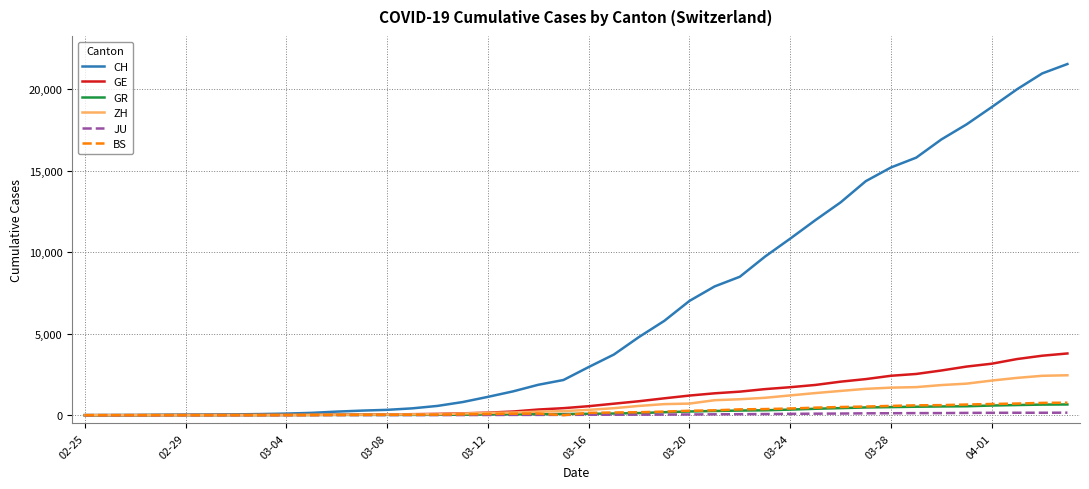

Which series has the largest total across all categories?

CH